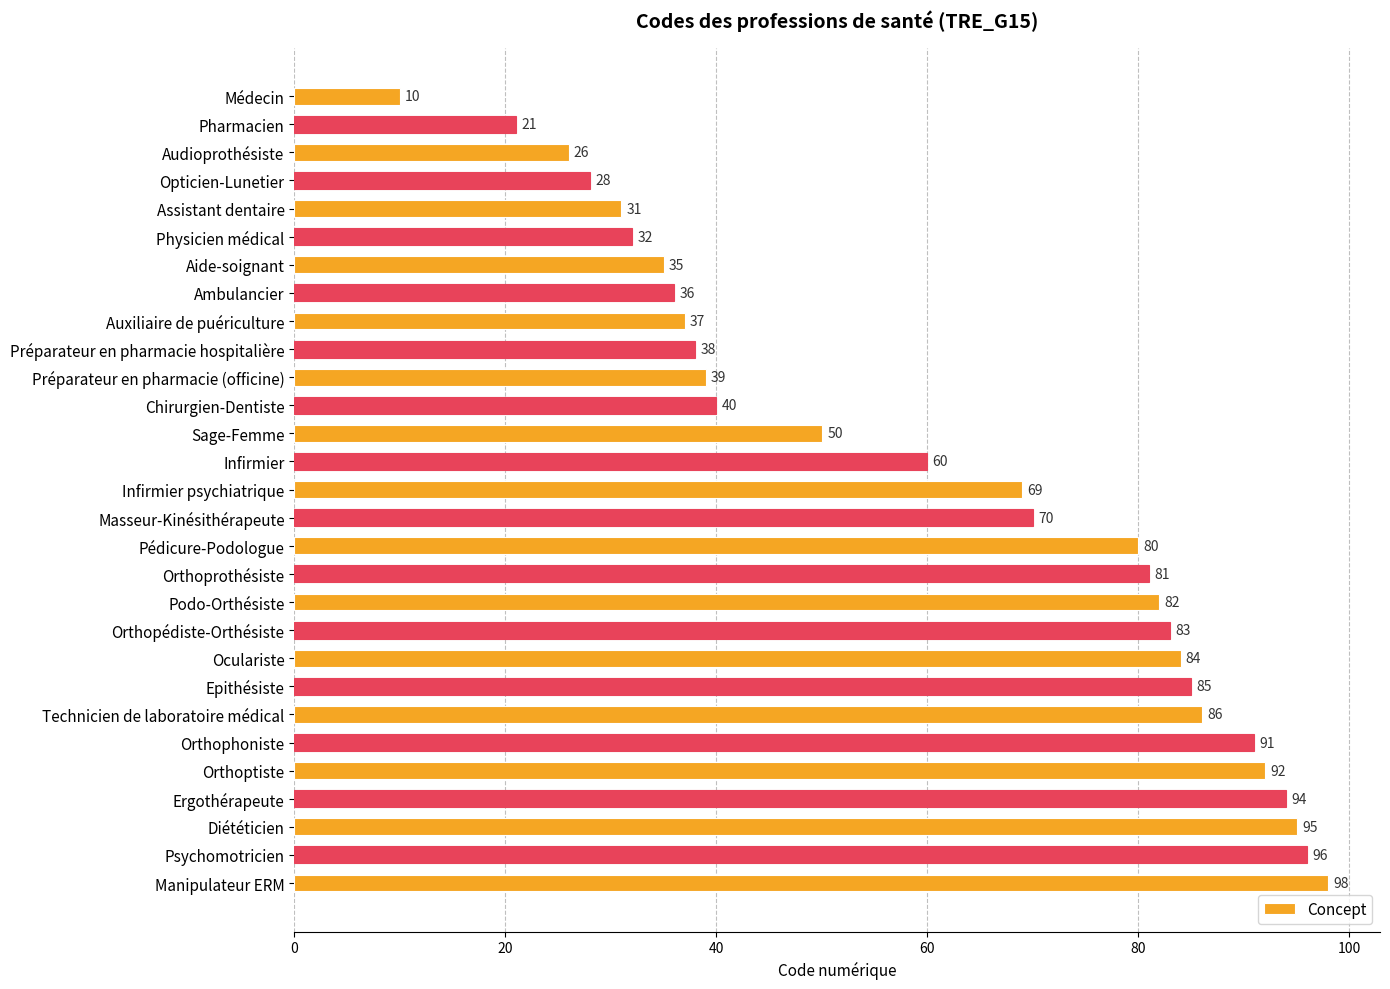

List the labels in order of value, smallest first.

Médecin, Pharmacien, Audioprothésiste, Opticien-Lunetier, Assistant dentaire, Physicien médical, Aide-soignant, Ambulancier, Auxiliaire de puériculture, Préparateur en pharmacie hospitalière, Préparateur en pharmacie (officine), Chirurgien-Dentiste, Sage-Femme, Infirmier, Infirmier psychiatrique, Masseur-Kinésithérapeute, Pédicure-Podologue, Orthoprothésiste, Podo-Orthésiste, Orthopédiste-Orthésiste, Oculariste, Epithésiste, Technicien de laboratoire médical, Orthophoniste, Orthoptiste, Ergothérapeute, Diététicien, Psychomotricien, Manipulateur ERM